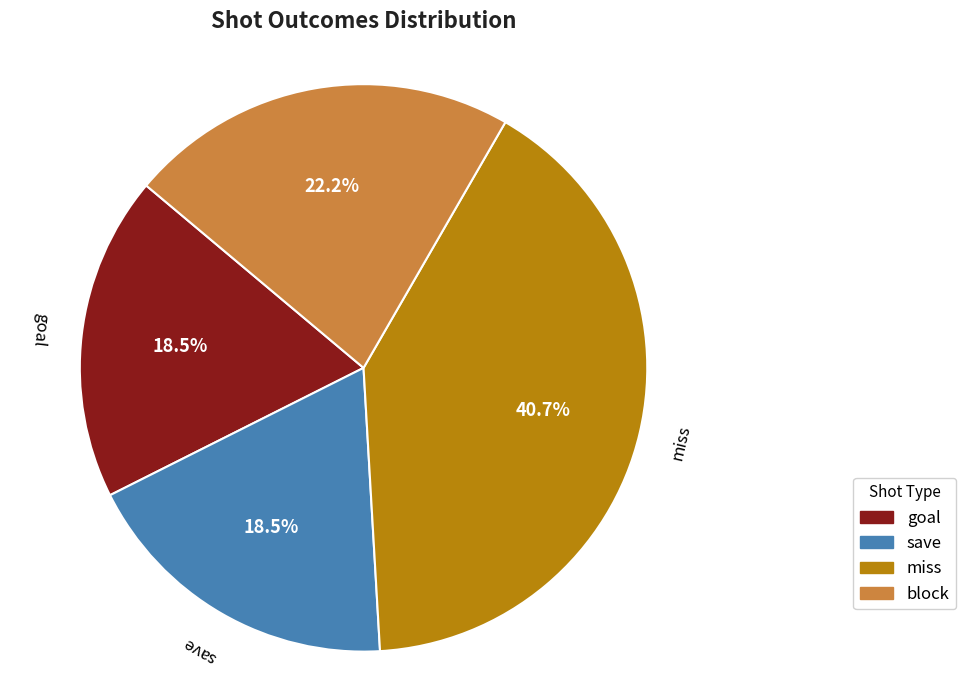

To the nearest percent, what is the combined percentage of miss and save?

59%